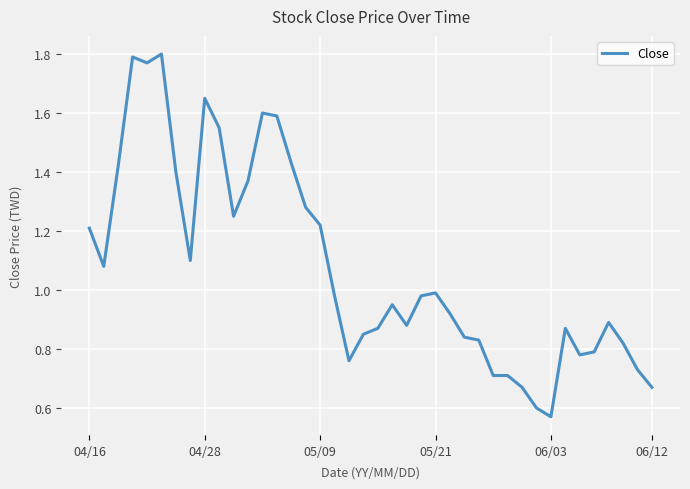

How many lines are shown in the chart?

1